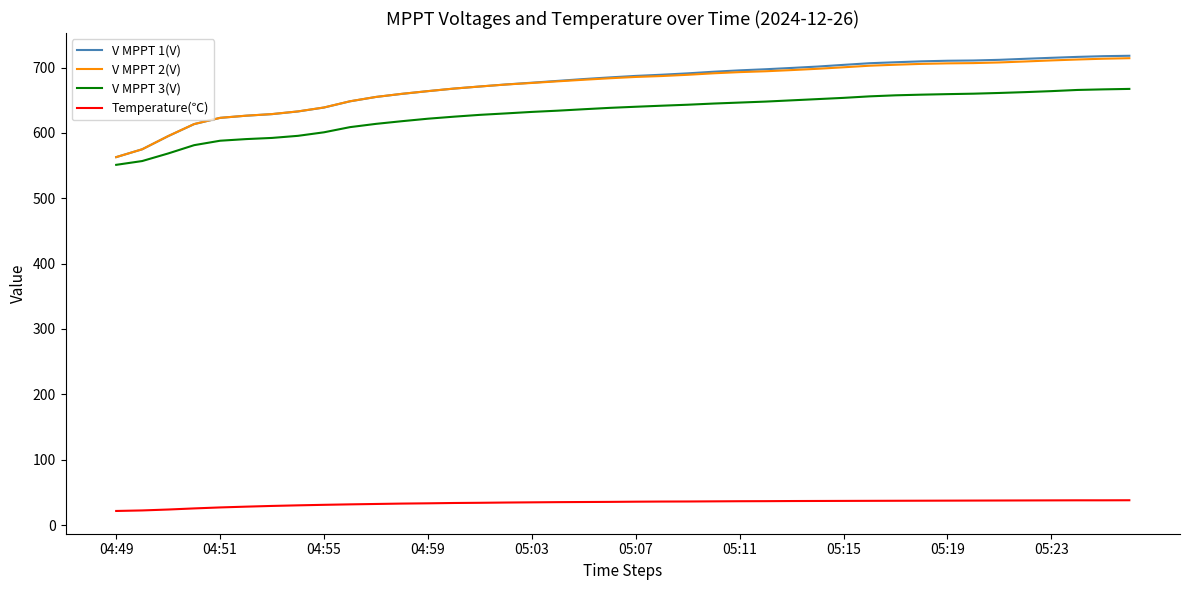

What is the maximum value for Temperature(℃)?

37.9